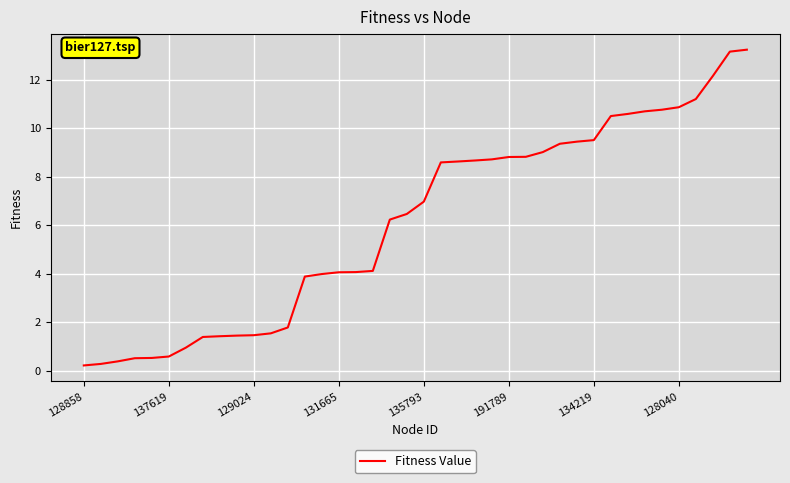

What is the difference between the maximum and minimum values?

13.0